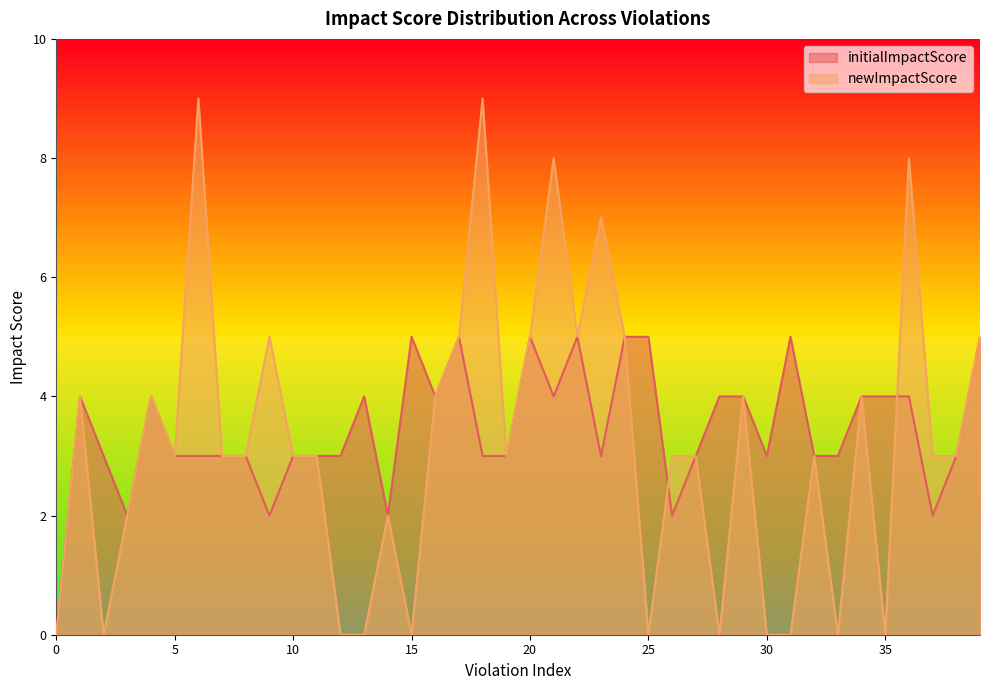

Which series has the largest range (max minus min)?

newImpactScore